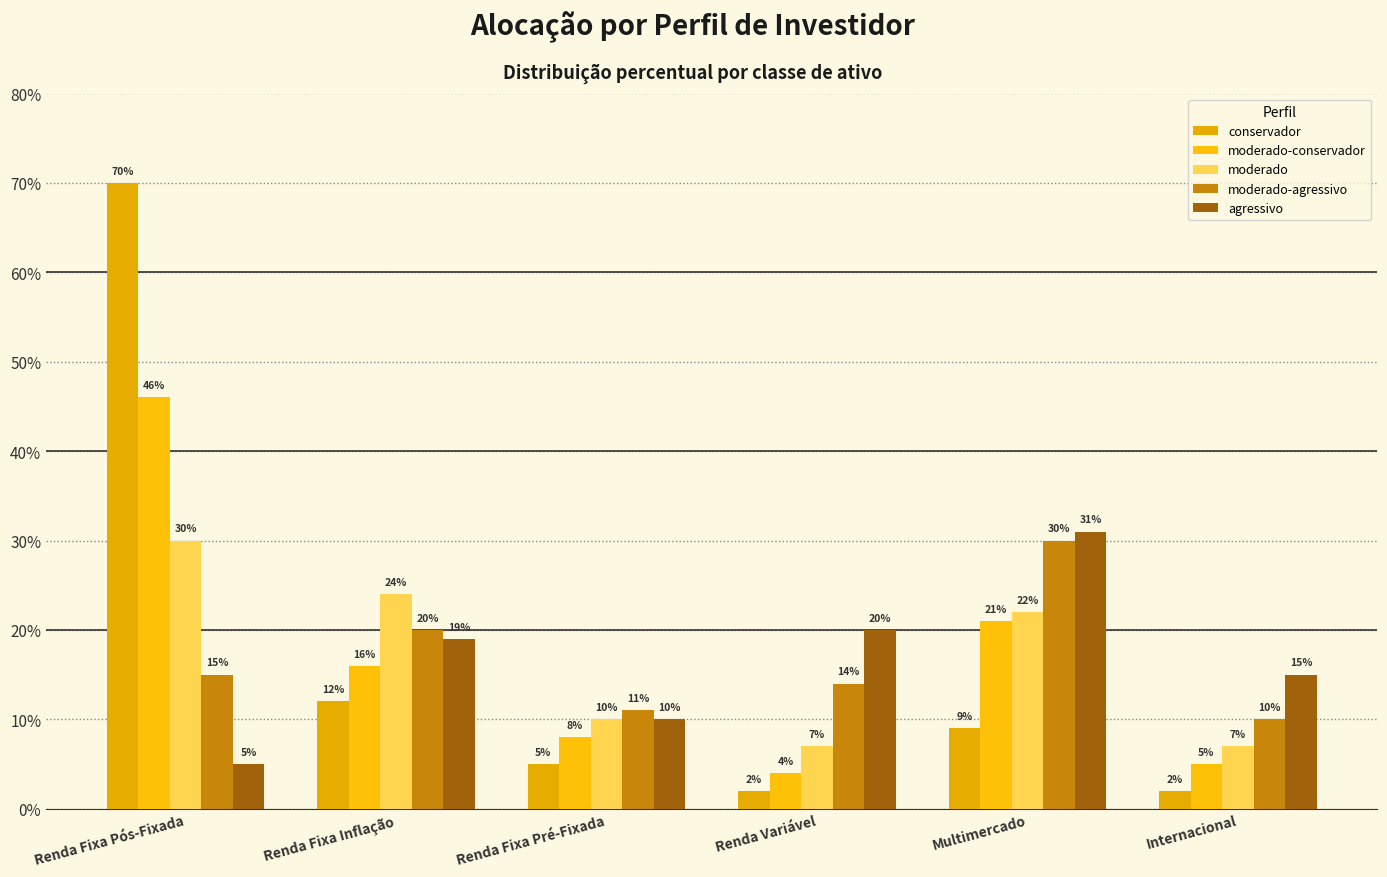

Is the value of conservador at Renda Variável greater than the value of agressivo at Renda Variável?

No